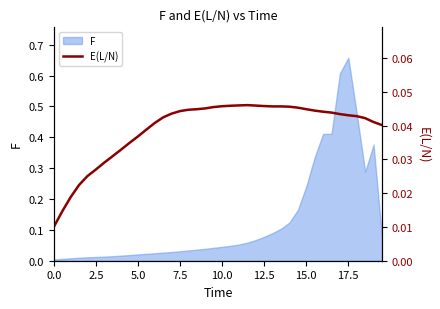

True or false: the data shows 0.0 at 2.5.

False